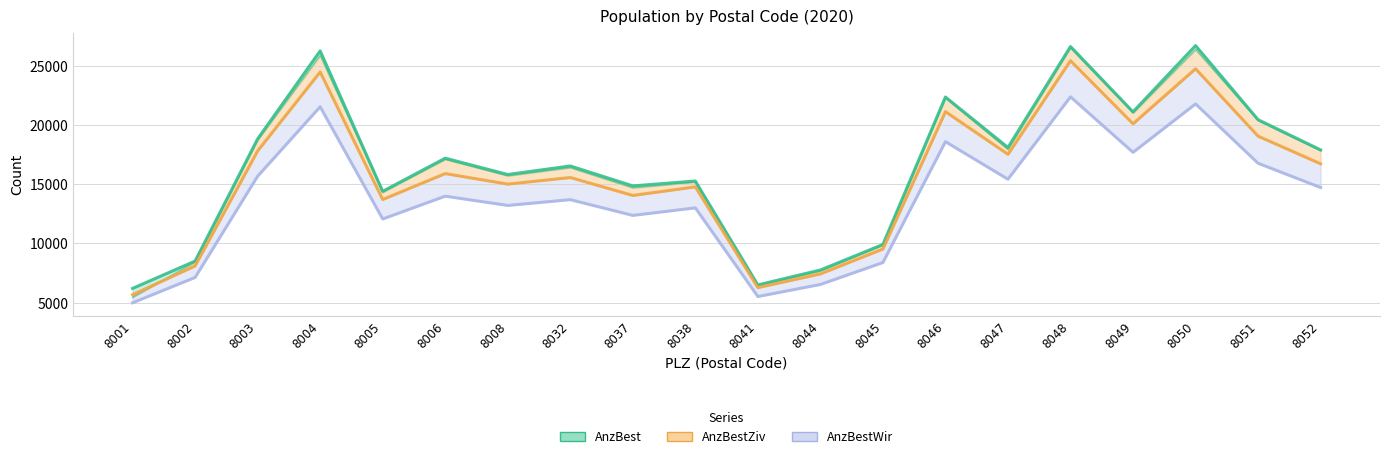

At which label does AnzBest first exceed 17203?

8003